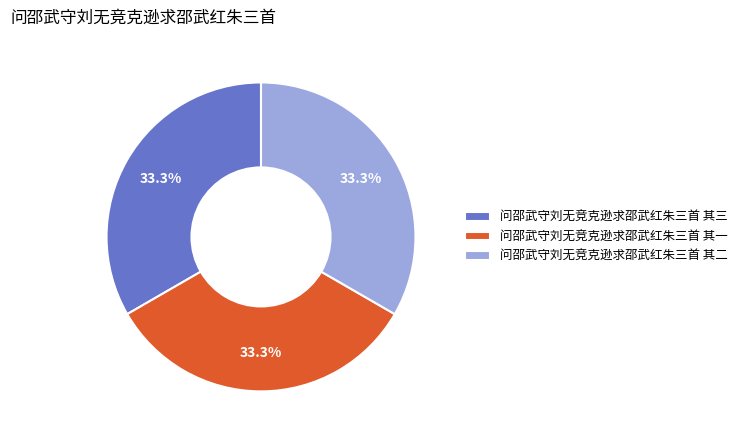

To the nearest percent, what is the combined percentage of 问邵武守刘无竞克逊求邵武红朱三首 其二 and 问邵武守刘无竞克逊求邵武红朱三首 其三?

67%